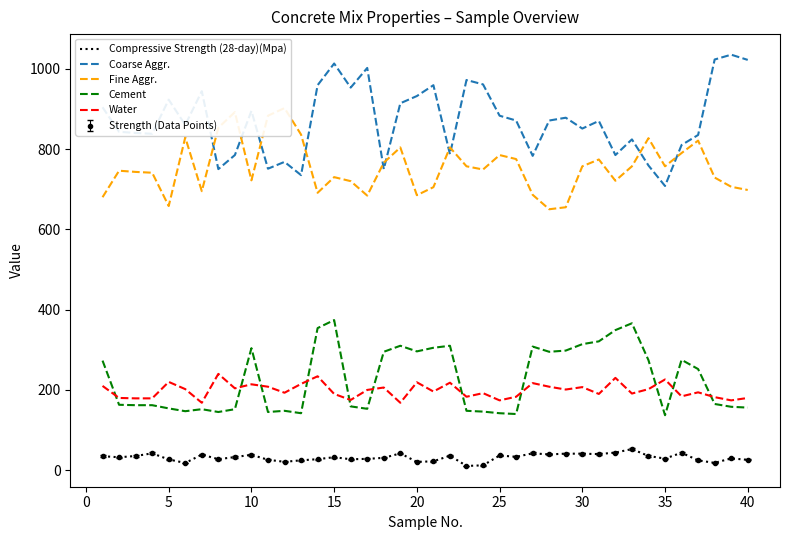

True or false: Coarse Aggr. has more than 0 points higher than both neighbors.

True